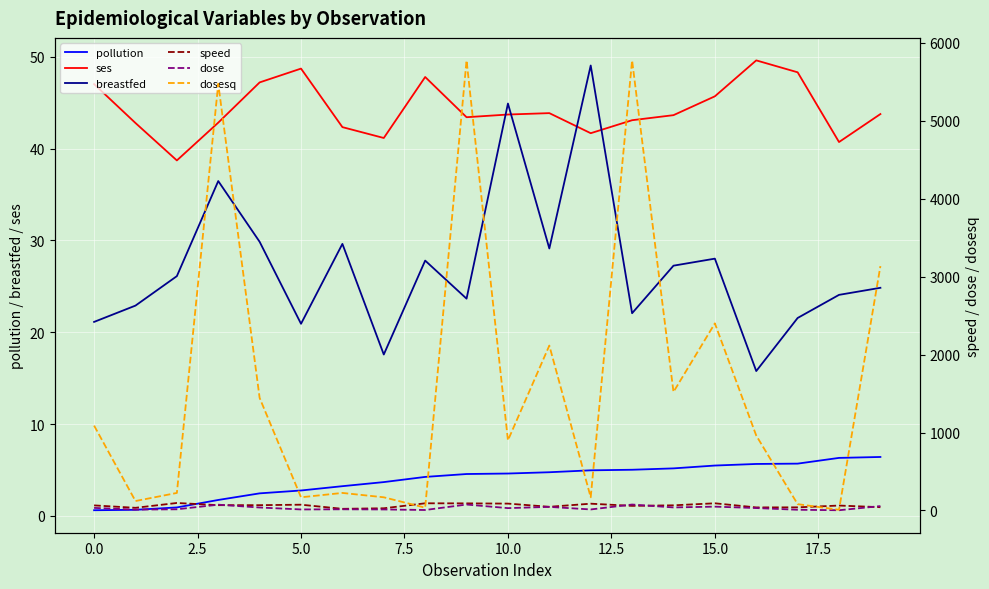

What are all the series names shown in the legend?

pollution, ses, breastfed, speed, dose, dosesq